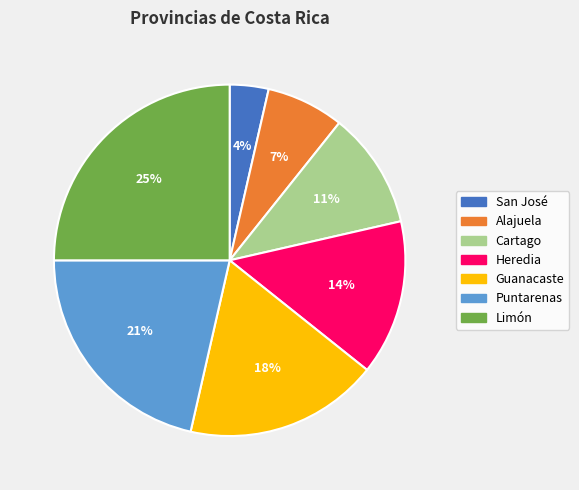

Which has a higher value, Puntarenas or Alajuela?

Puntarenas